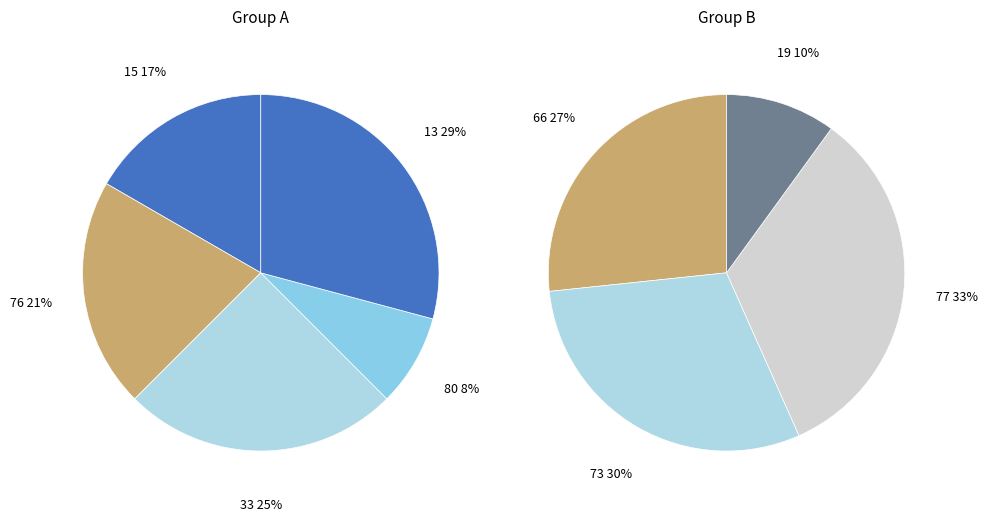

Do 66 and 15 together represent more than half of the pie?

No